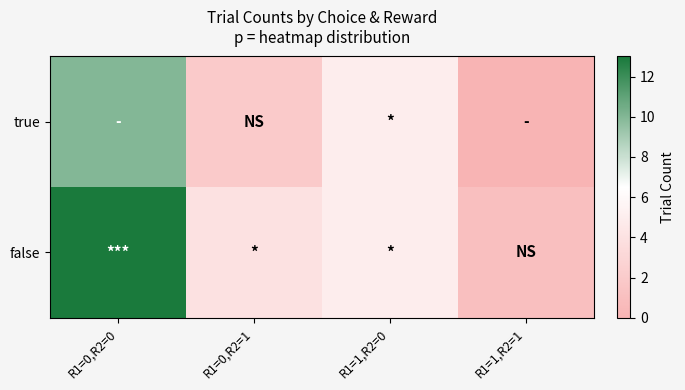

Which series has the largest total across all categories?

false